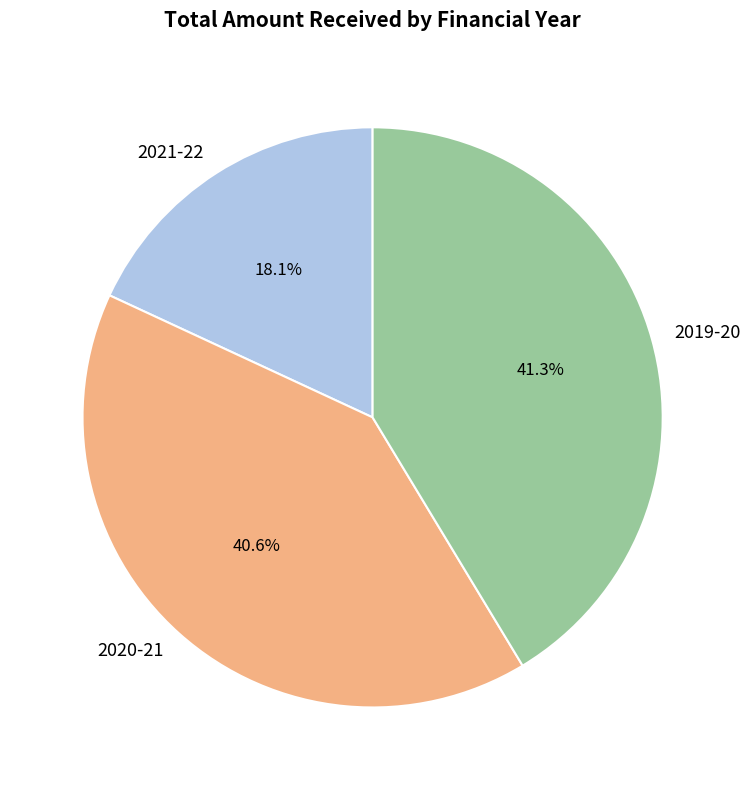

Between 2019-20 and 2021-22, which is larger?

2019-20